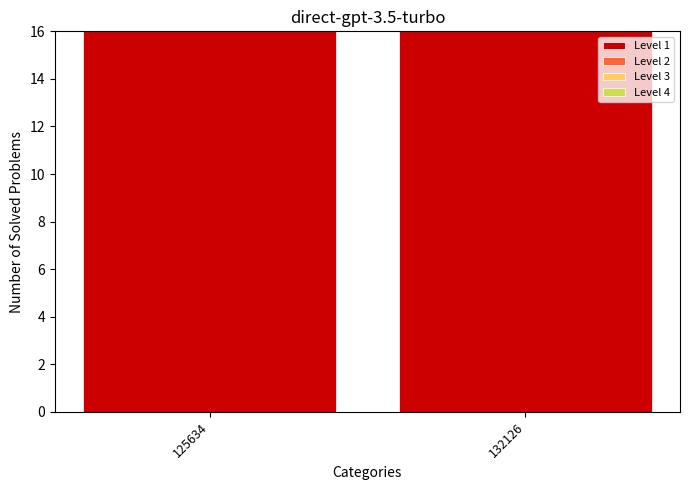

Which series has the largest total across all categories?

Level 1